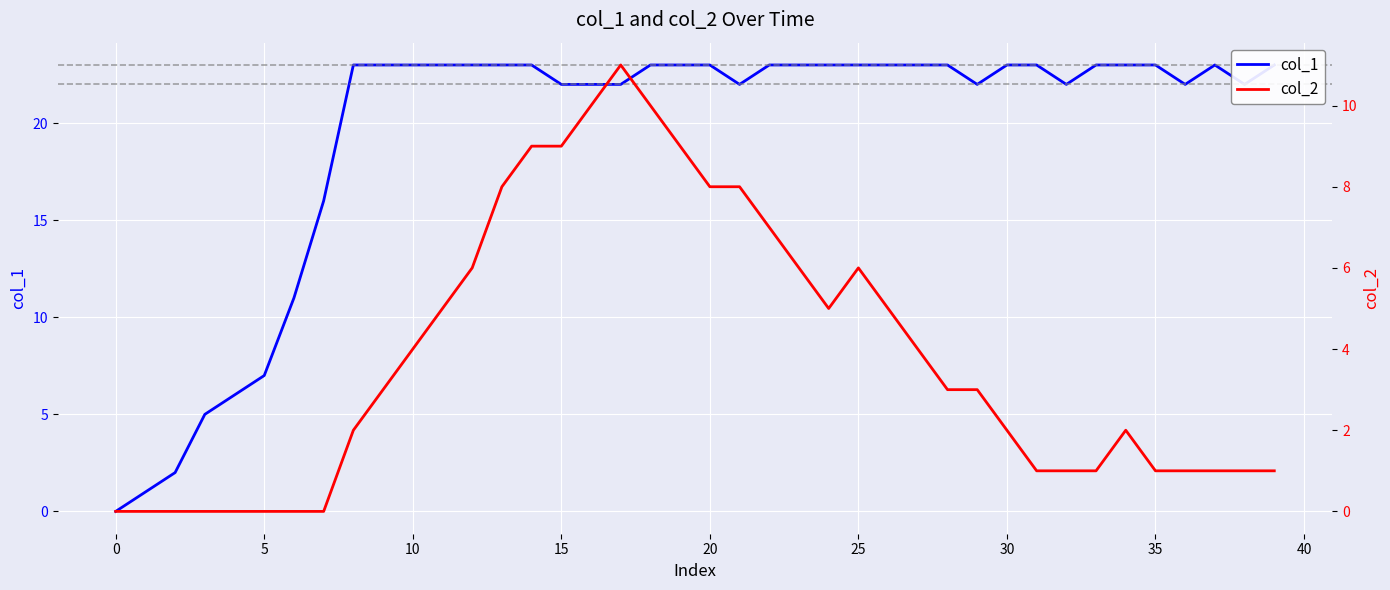

Which category has the highest value in the col_1 series?

35